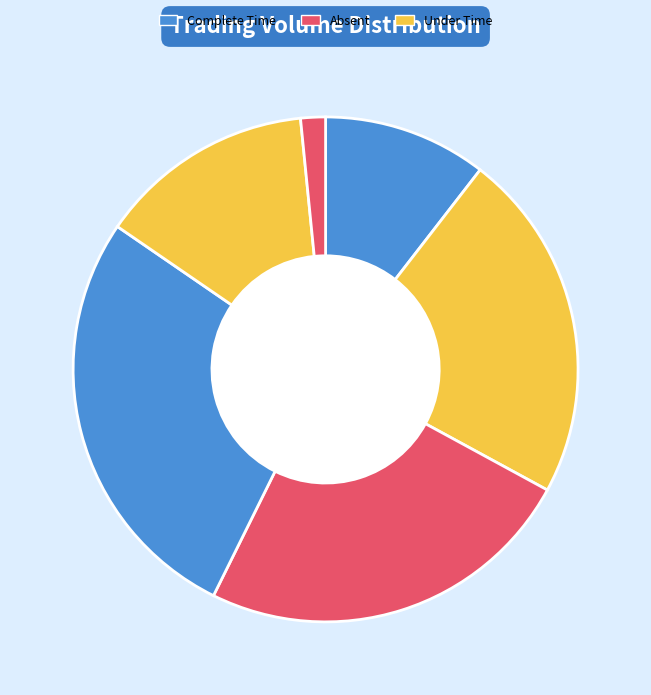

Count the number of slices in the pie.

6